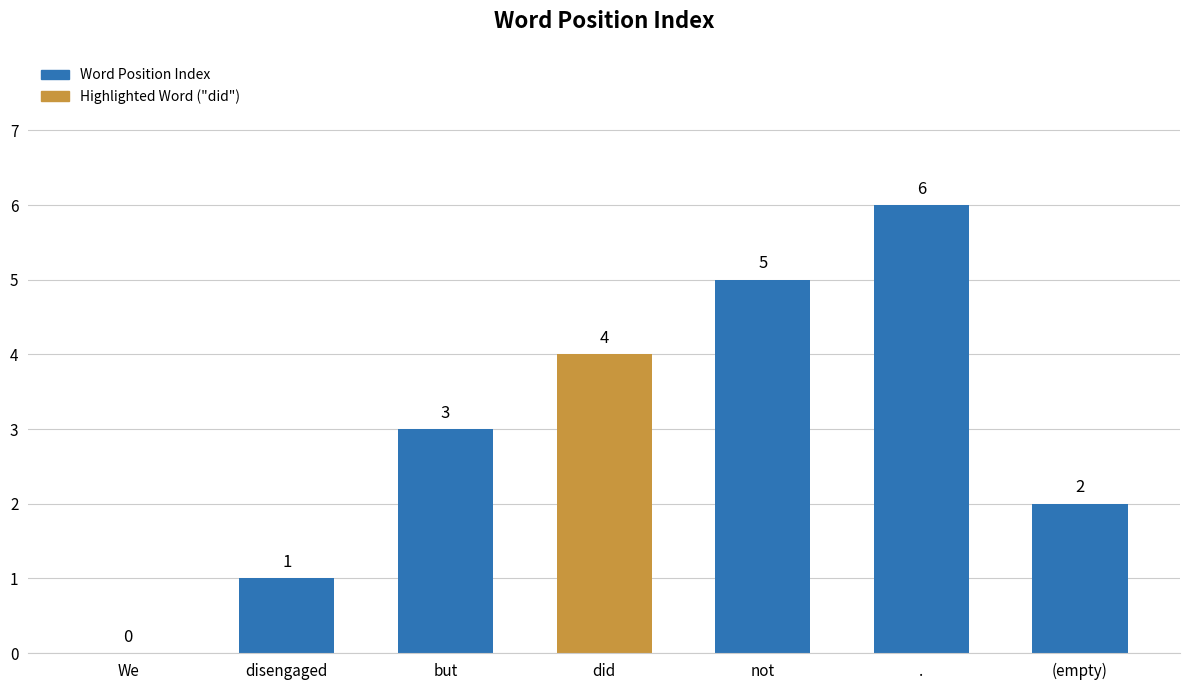

What is the sum of all values?

21